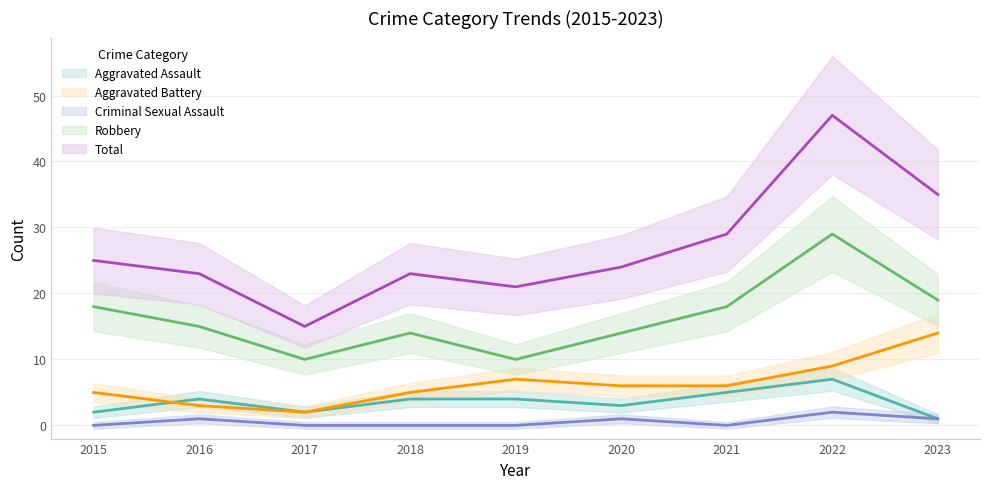

What value does the Total series have at 2015?

25